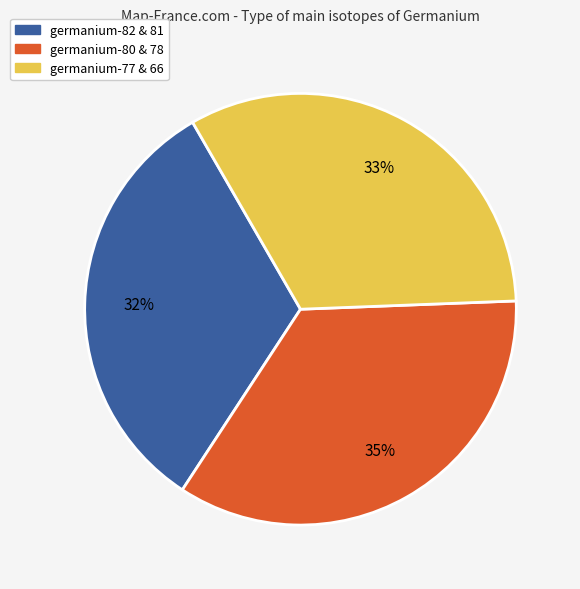

Is there a majority slice in this chart?

No